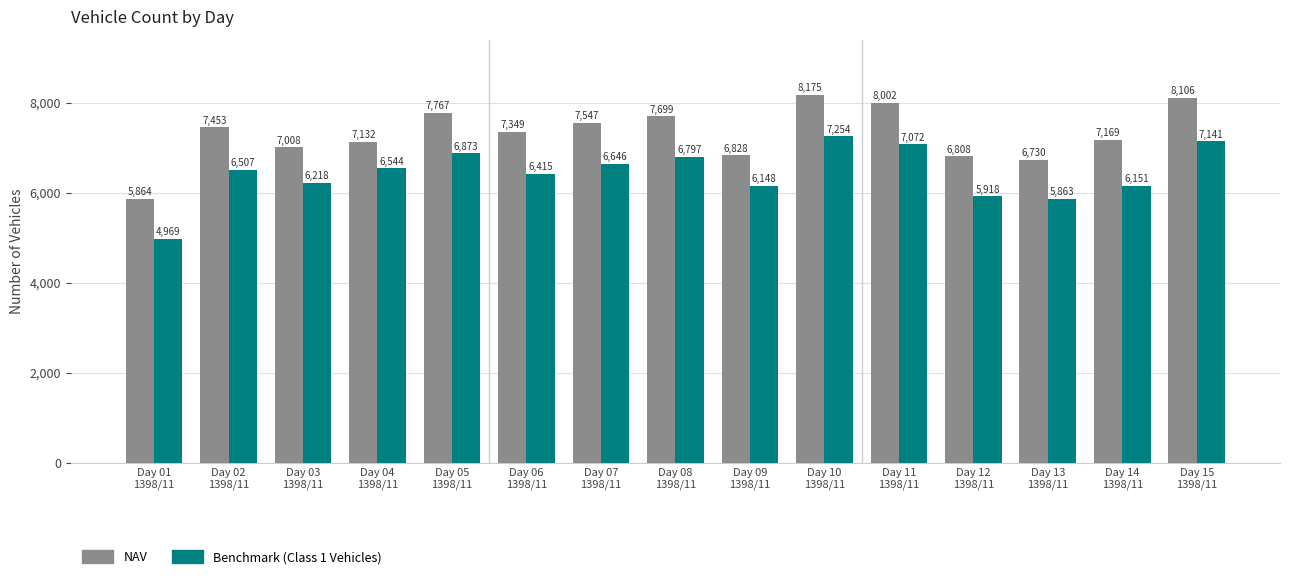

What position from the right is Day 04
1398/11?

12